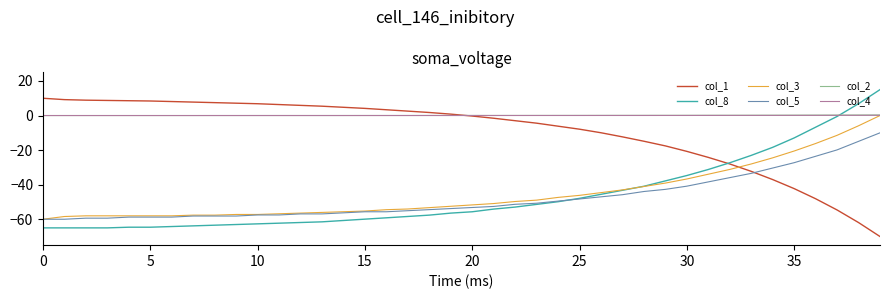

What is the maximum value for col_1?

10.0